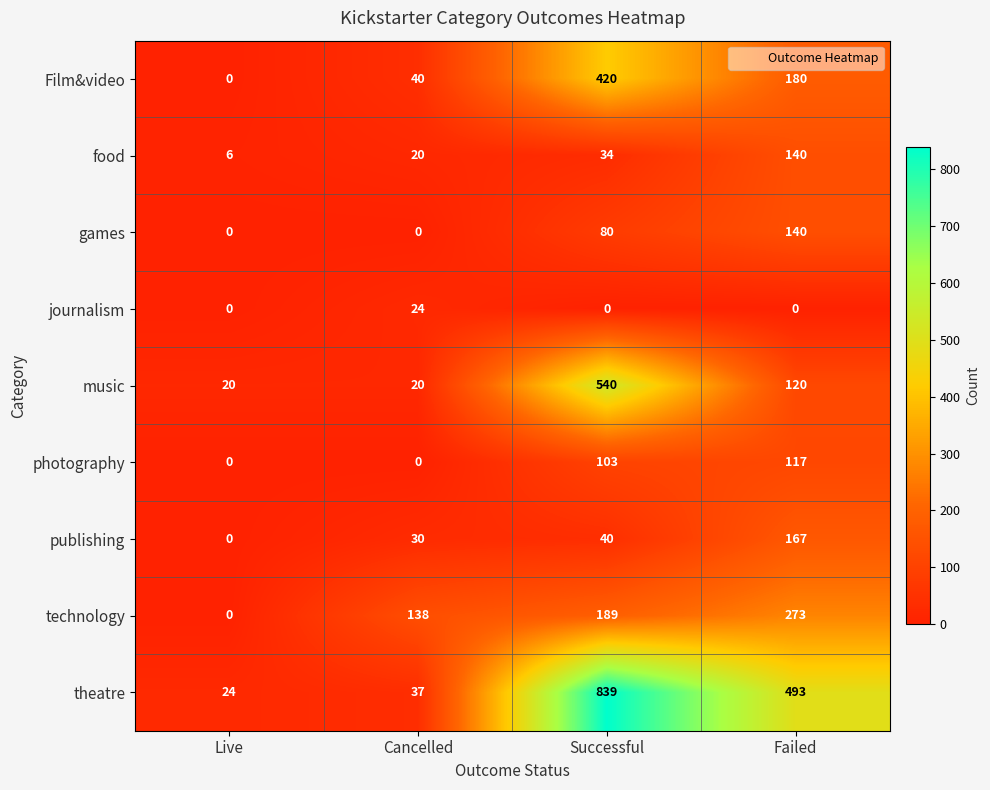

Count the number of data series in this chart.

9